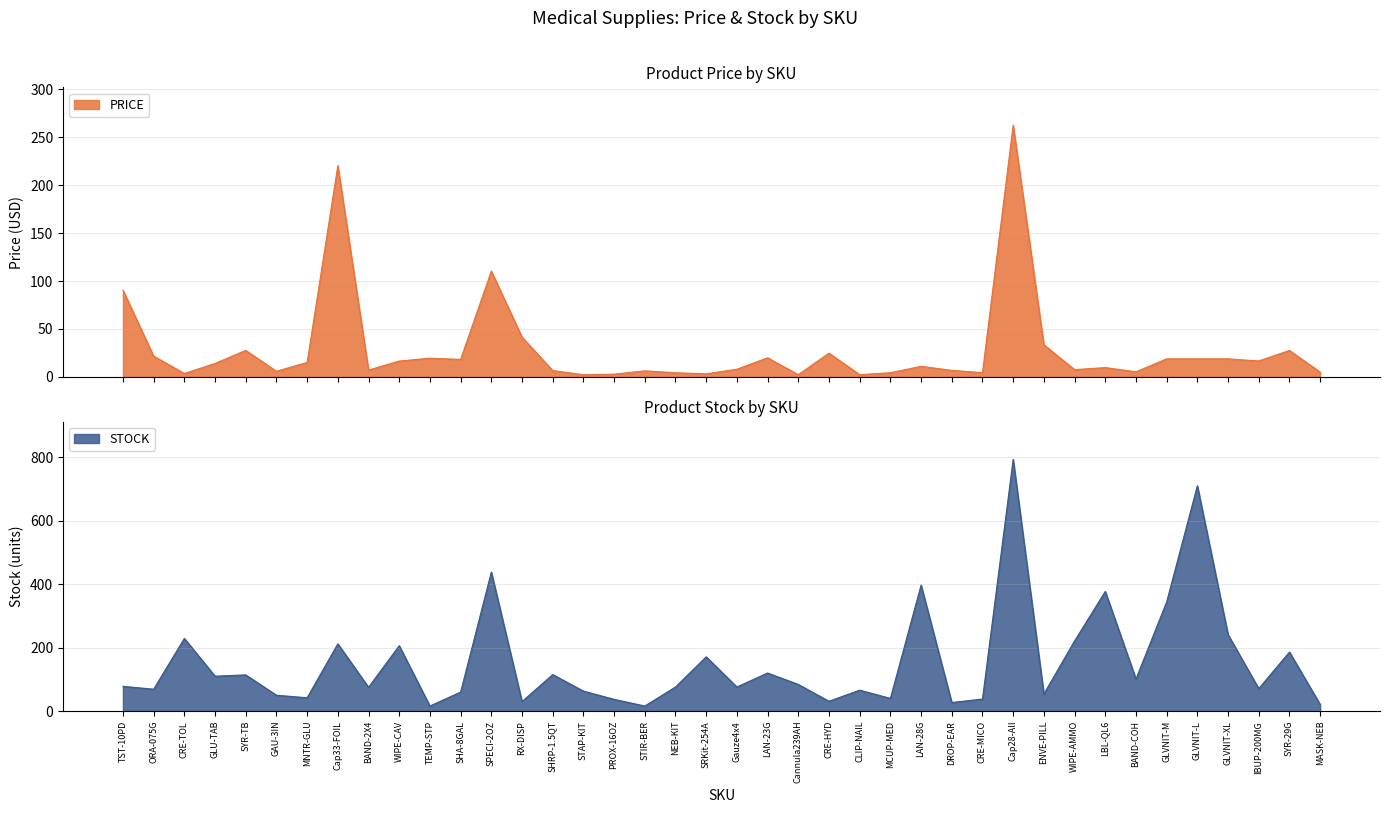

Between which two adjacent categories do STOCK and PRICE first intersect?

TST-10PD and ORA-075G